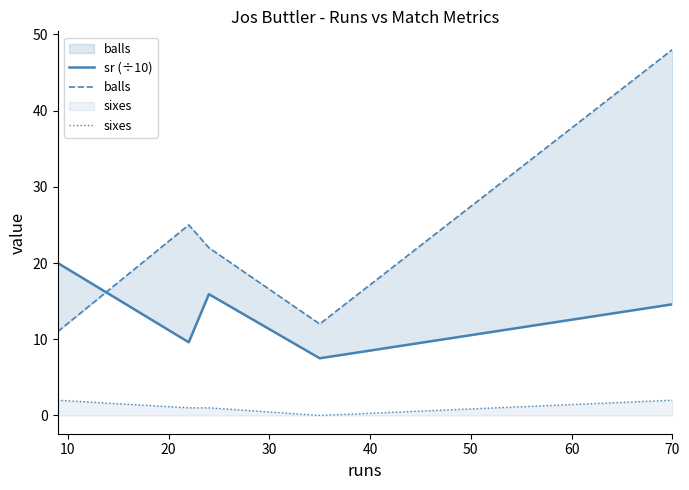

What are all the series names shown in the legend?

sr (÷10), balls, sixes